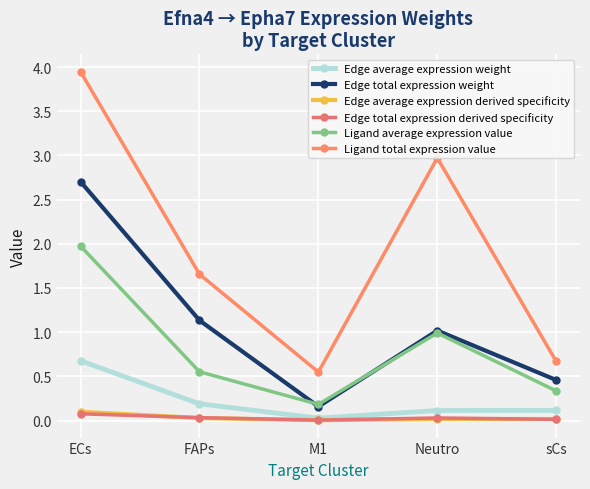

Reading left to right, what are all the values shown in this chart?

Edge average expression weight: ECs=0.7	FAPs=0.2	M1=0.0	Neutro=0.1	sCs=0.1
Edge total expression weight: ECs=2.7	FAPs=1.1	M1=0.2	Neutro=1.0	sCs=0.5
Edge average expression derived specificity: ECs=0.1	FAPs=0.0	M1=0.0	Neutro=0.0	sCs=0.0
Edge total expression derived specificity: ECs=0.1	FAPs=0.0	M1=0.0	Neutro=0.0	sCs=0.0
Ligand average expression value: ECs=2.0	FAPs=0.6	M1=0.2	Neutro=1.0	sCs=0.3
Ligand total expression value: ECs=3.9	FAPs=1.7	M1=0.5	Neutro=3.0	sCs=0.7